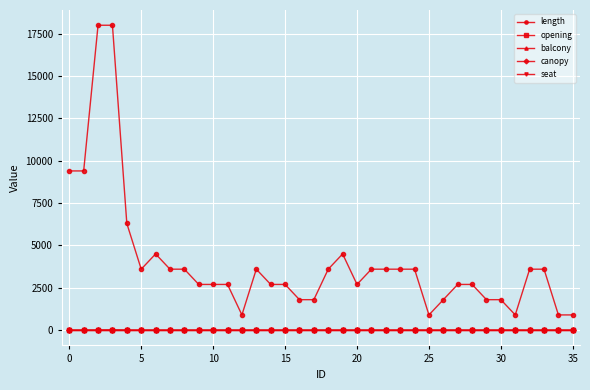

Does the chart have visible grid lines?

Yes